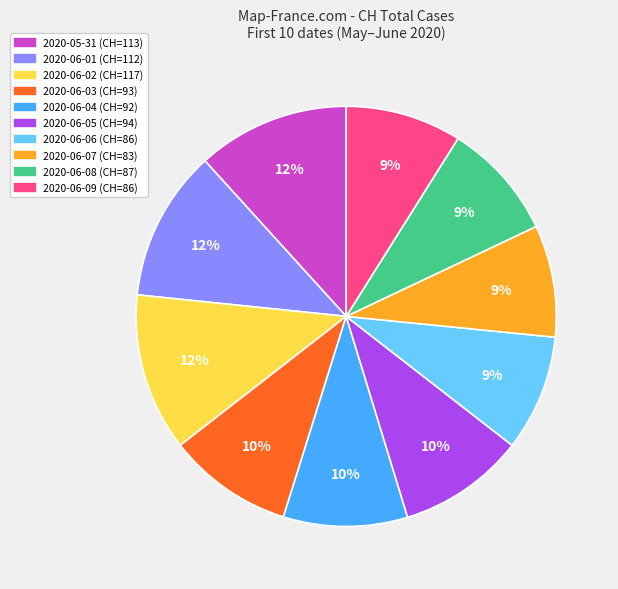

Combined, do 2020-06-07 (CH=83) and 2020-06-05 (CH=94) account for over 50%?

No